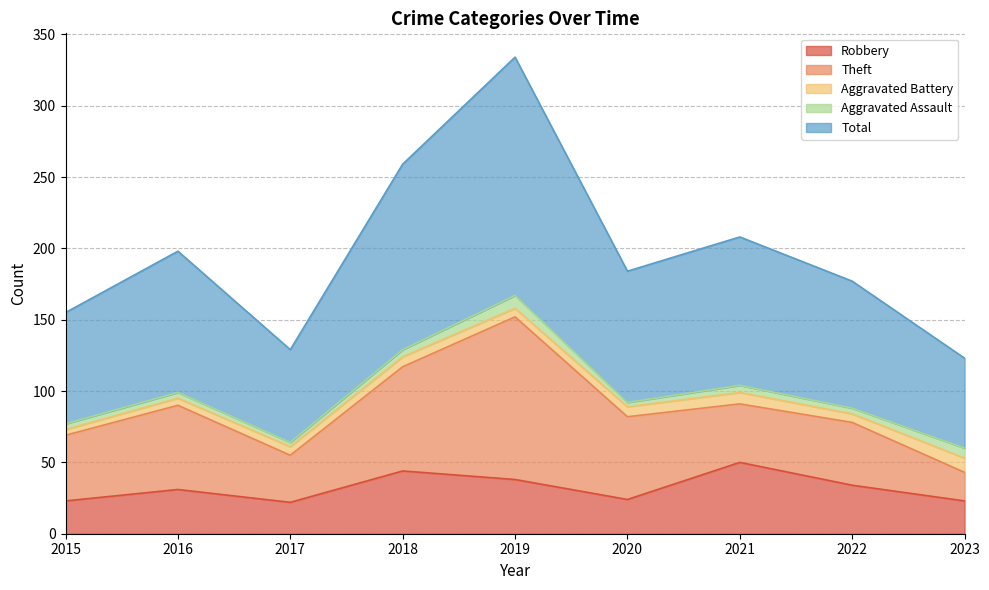

Which category has the highest value in the Theft series?

2019